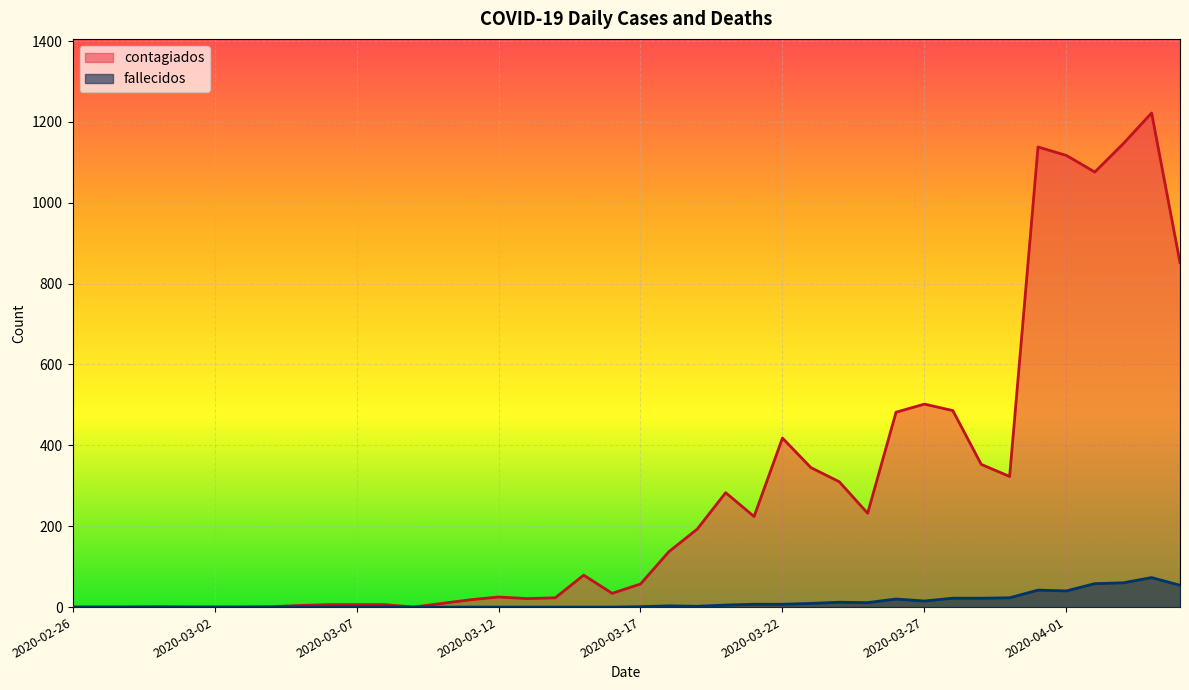

How many lines are shown in the chart?

2